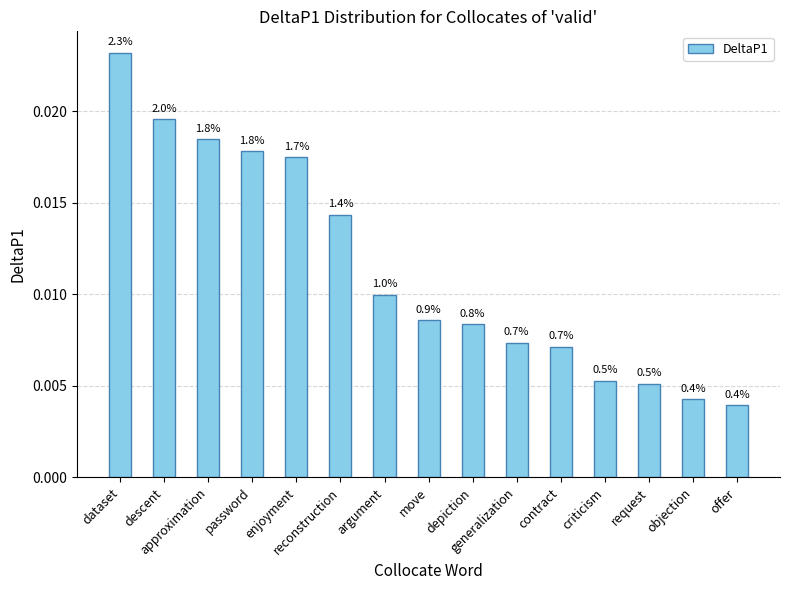

Are the bars horizontal?

No